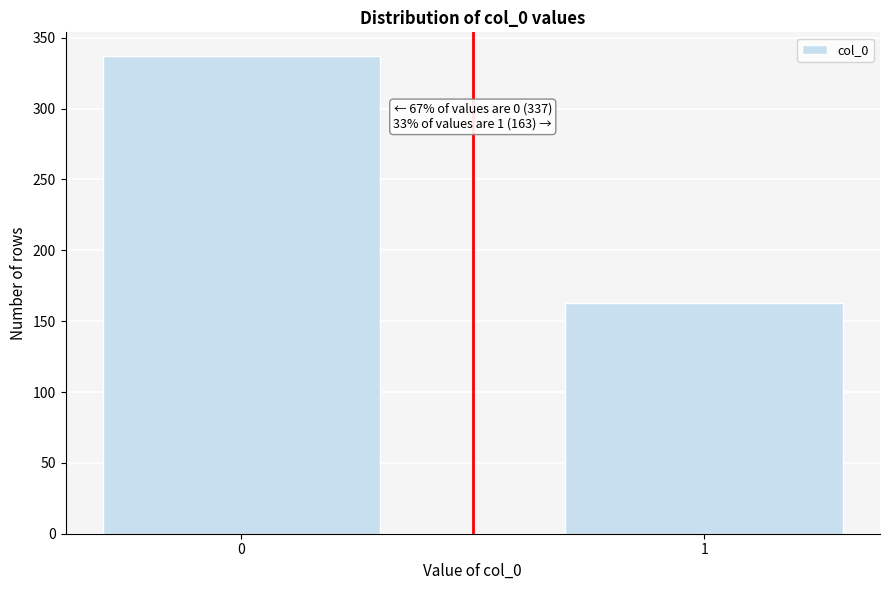

Reading left to right, transcribe all the data shown in this chart.

337	163